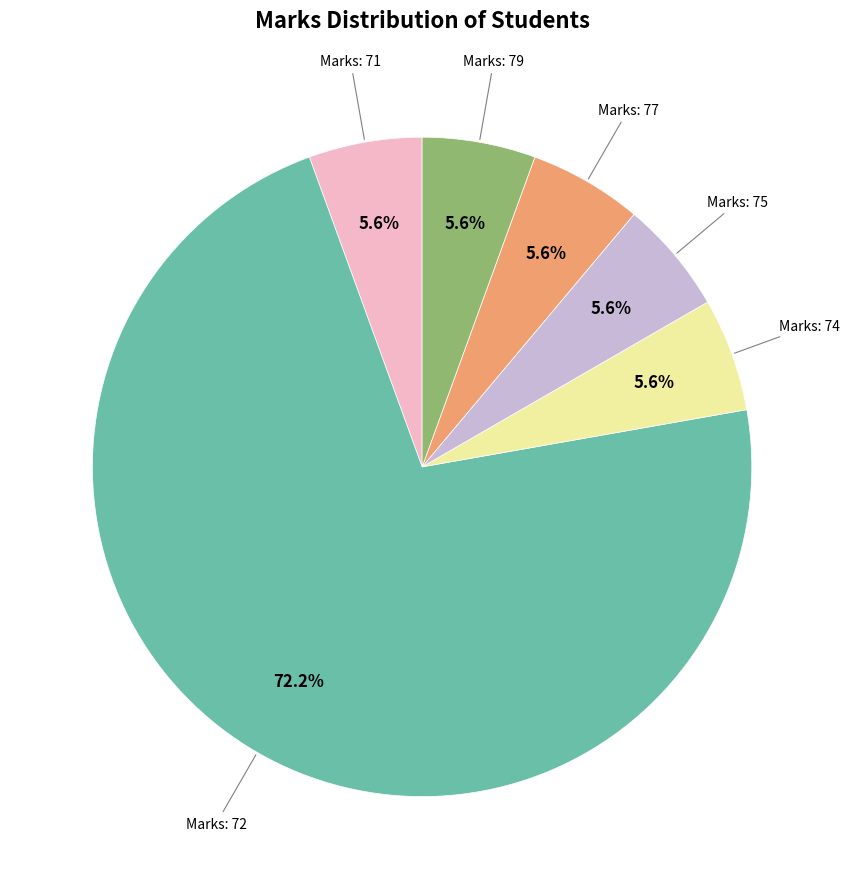

Which slice represents more than half of the pie?

Marks: 72